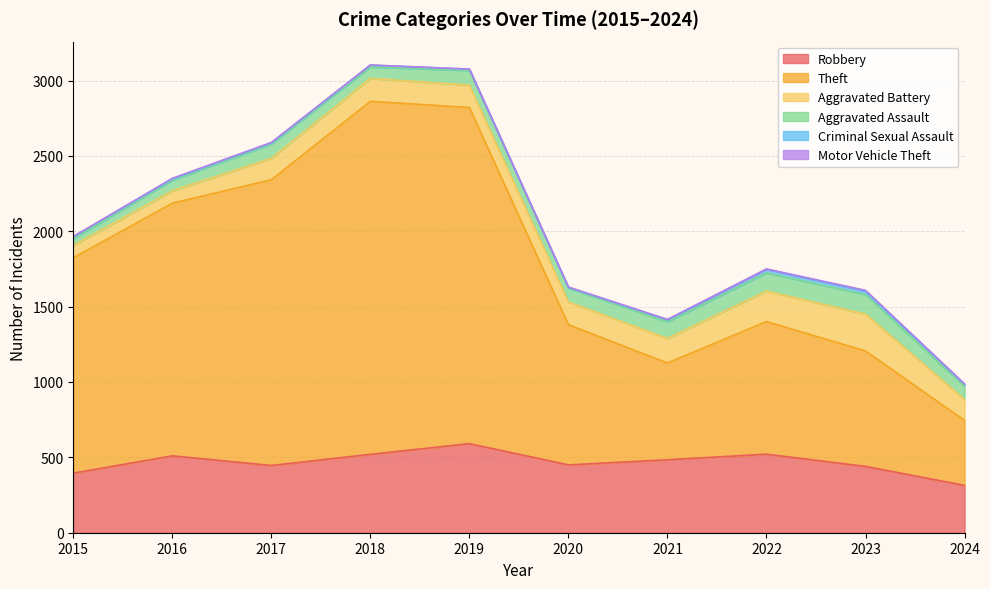

Rank the categories by Aggravated Battery value from highest to lowest.

2023, 2022, 2021, 2018, 2020, 2019, 2017, 2024, 2015, 2016